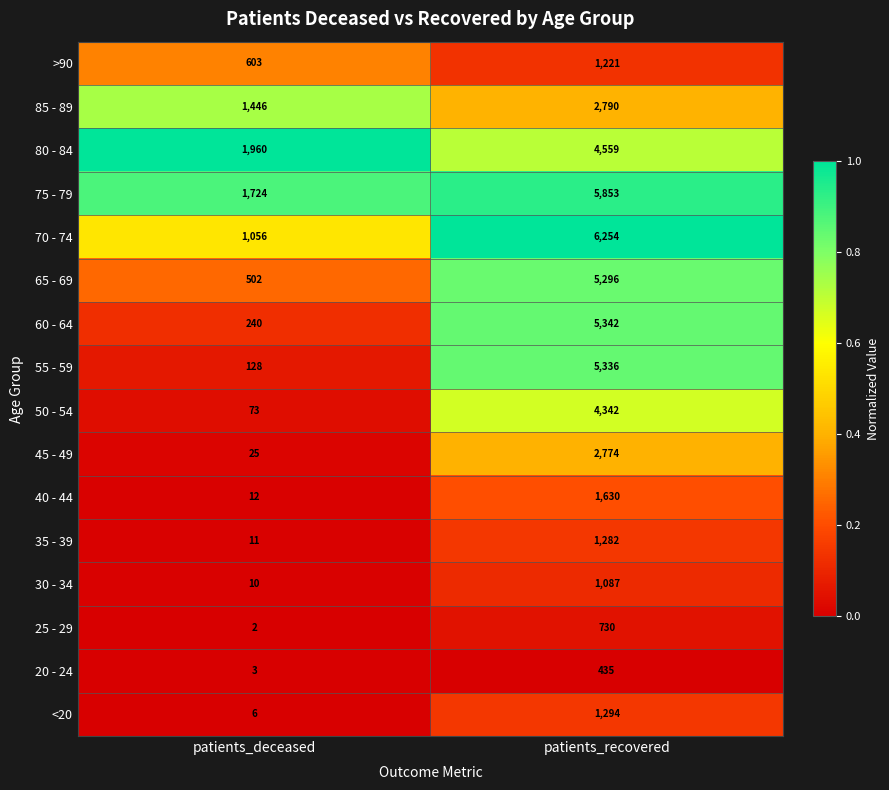

Rank the series at patients_deceased from lowest to highest value.

25 - 29, 20 - 24, <20, 30 - 34, 35 - 39, 40 - 44, 45 - 49, 50 - 54, 55 - 59, 60 - 64, 65 - 69, >90, 70 - 74, 85 - 89, 75 - 79, 80 - 84